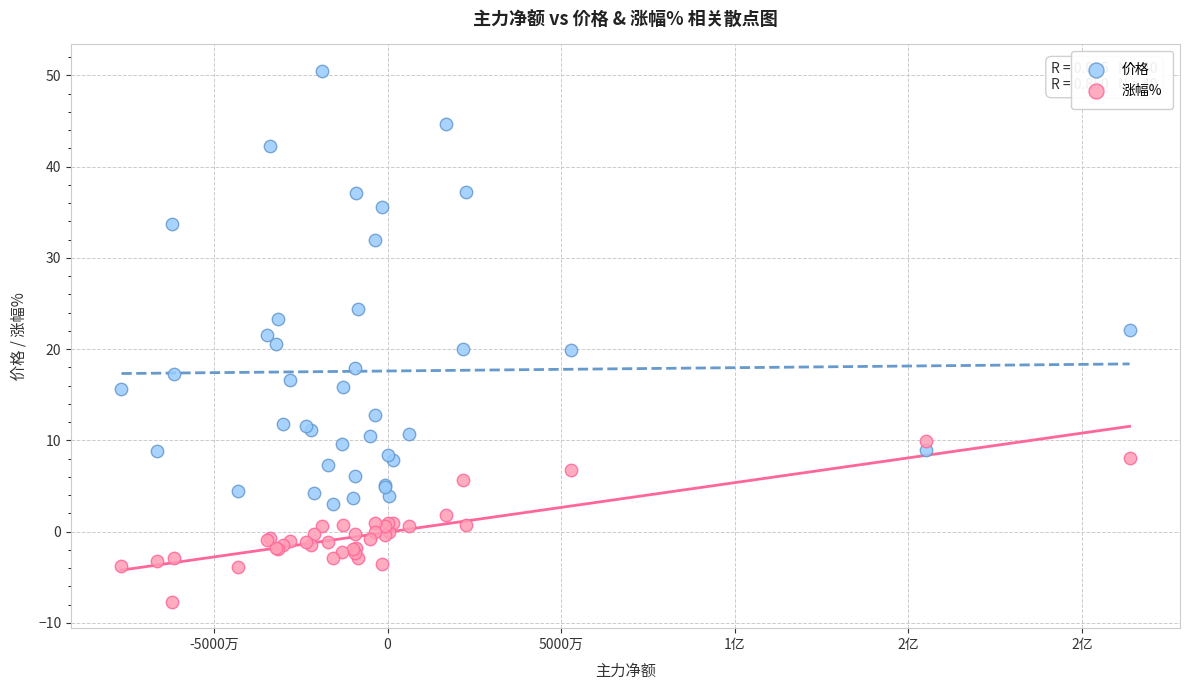

In the 价格 series, what Y value is closest to 26?

24.4